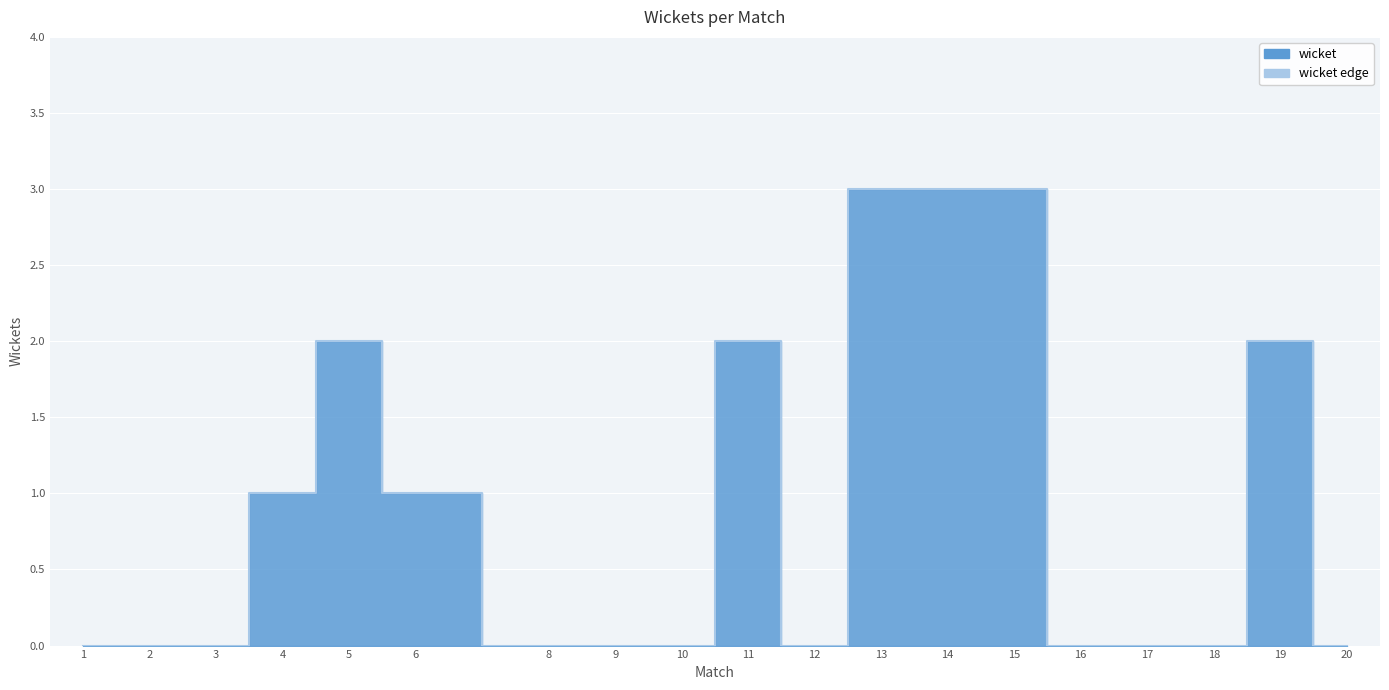

True or false: the data shows 2 at 5.

True